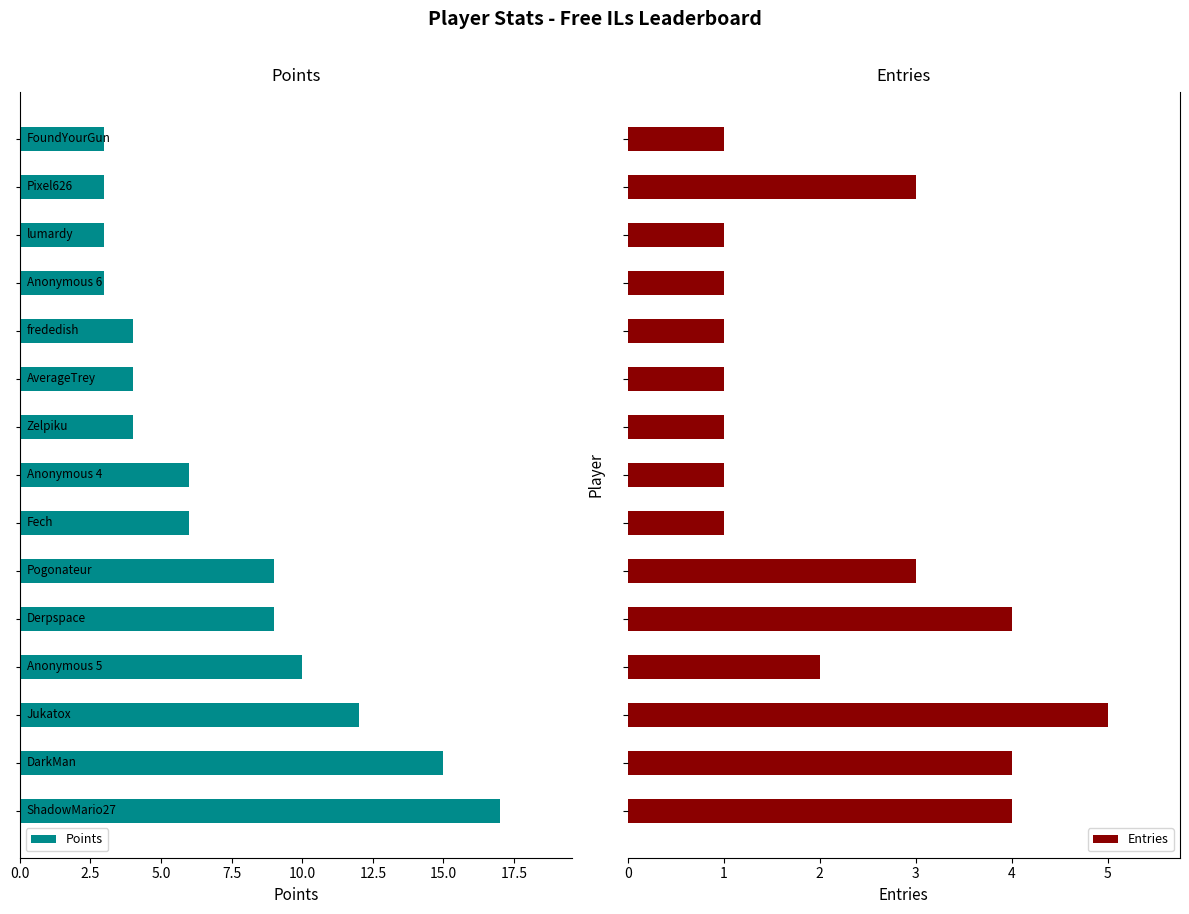

The Points series shows 1 at 20.0. True or false?

False